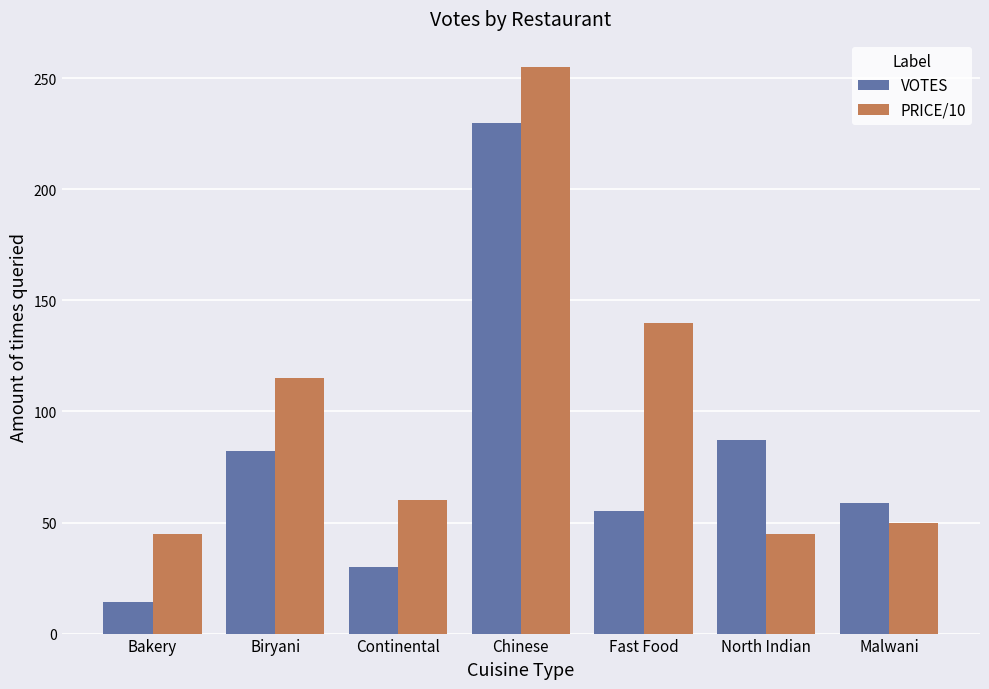

Does the chart contain stacked bars?

No